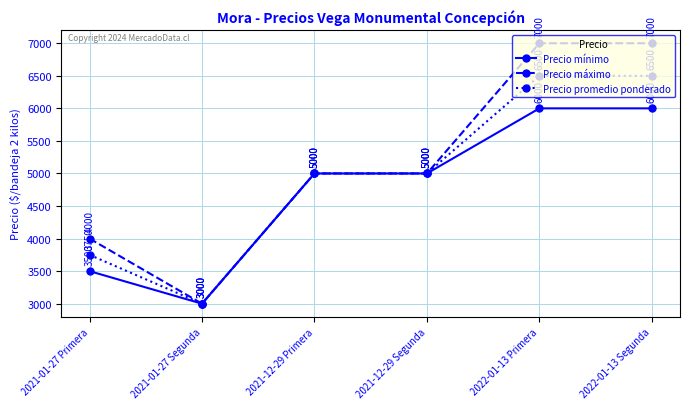

Which category has the lowest value in the Precio mínimo series?

2021-01-27 Segunda